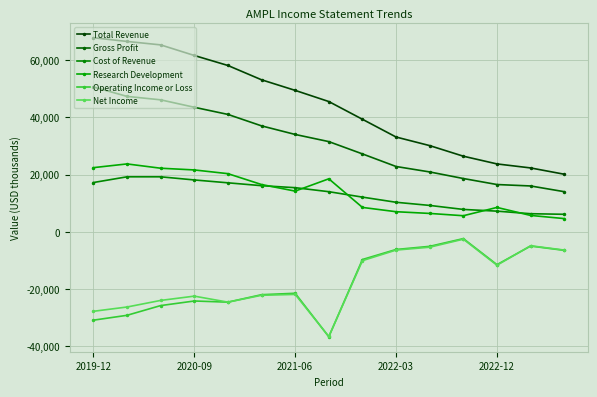

How many categories are shown in the chart?

15